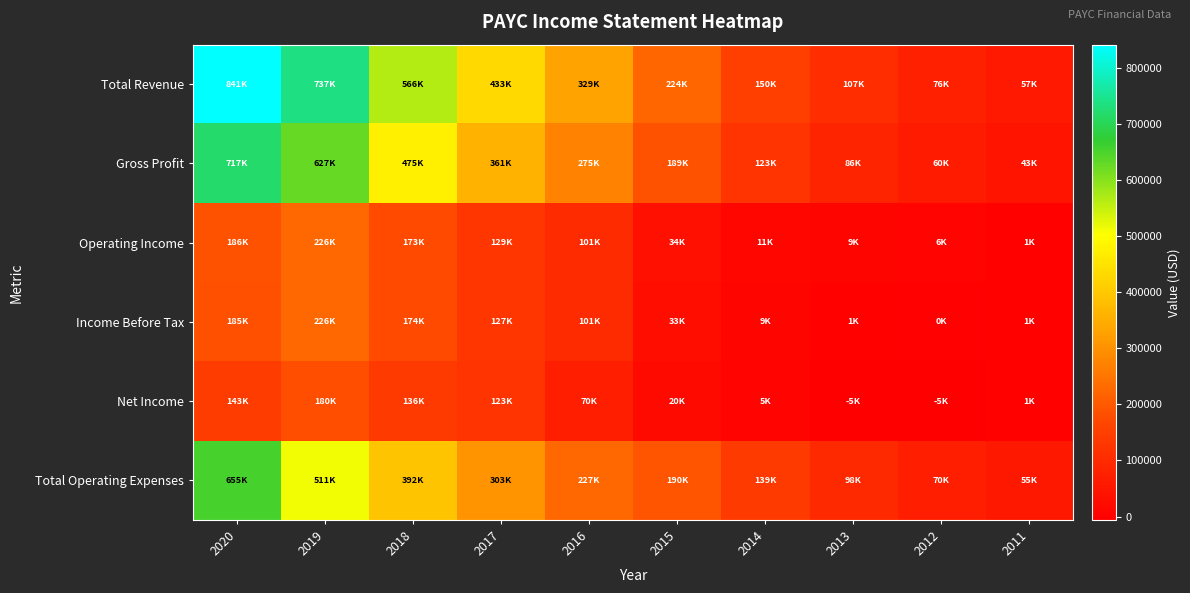

List the series in order of their peak value, highest first.

Total Revenue, Gross Profit, Total Operating Expenses, Operating Income, Income Before Tax, Net Income